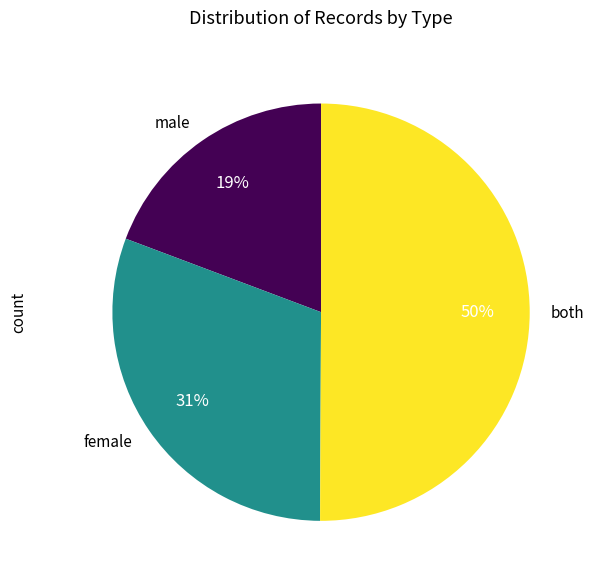

Rank the categories by value from lowest to highest.

male, female, both